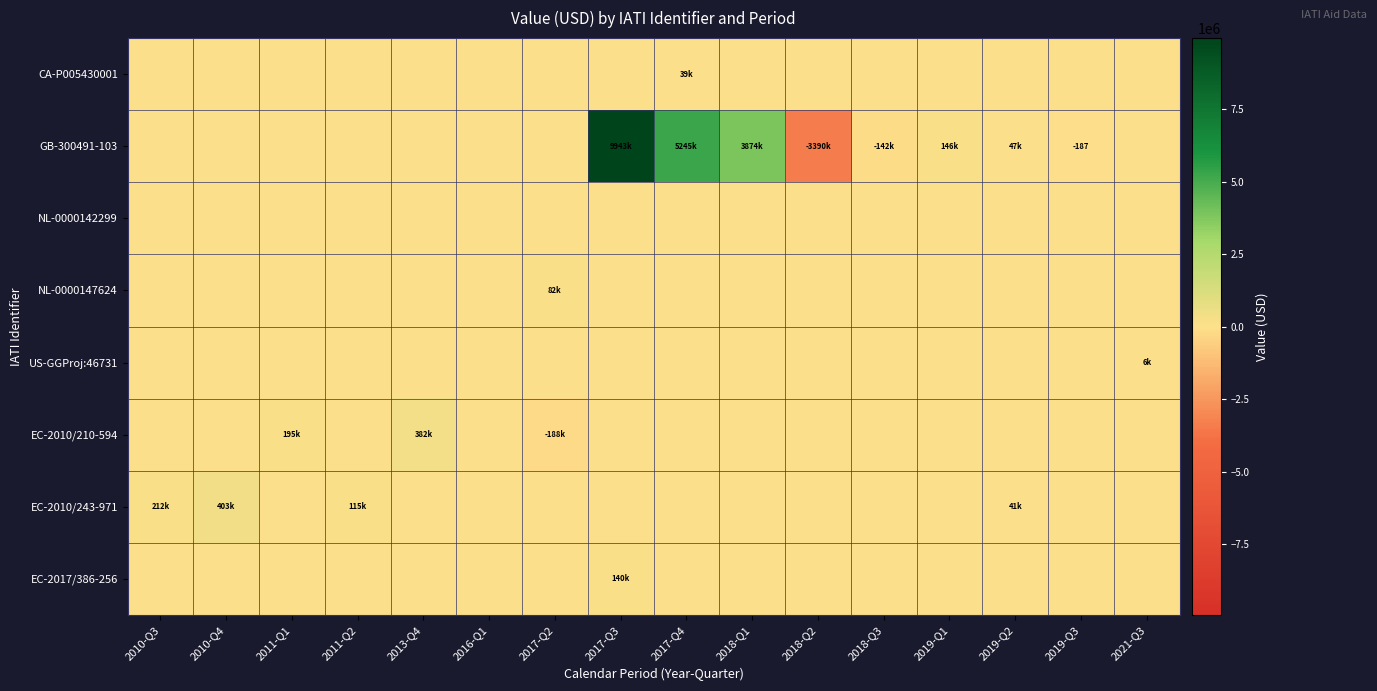

True or false: CA-P005430001 has a value of -13523.3 at 2010-Q3.

False